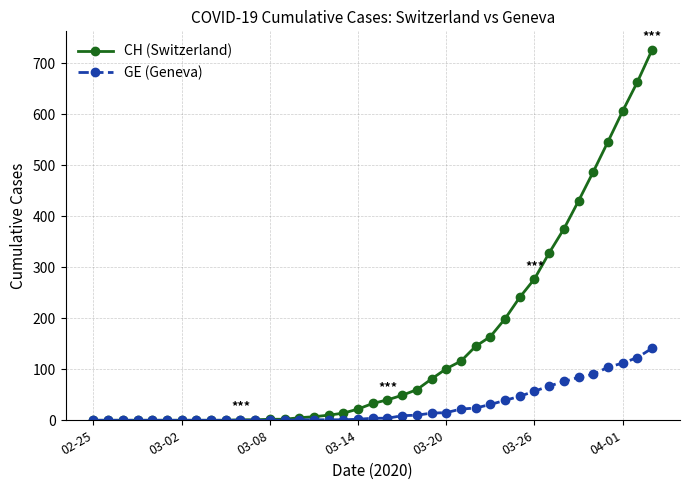

Rank the series by their maximum value, from highest to lowest.

CH (Switzerland), GE (Geneva)